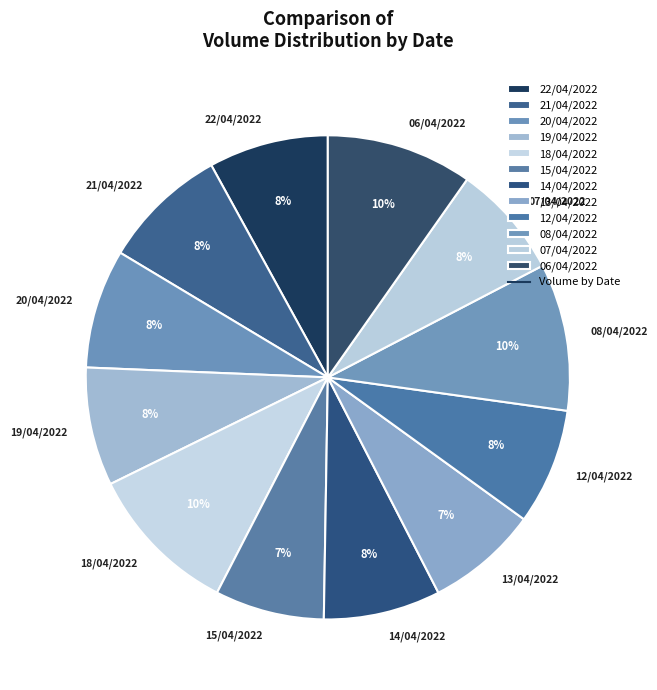

Which has a higher value, 08/04/2022 or 20/04/2022?

08/04/2022